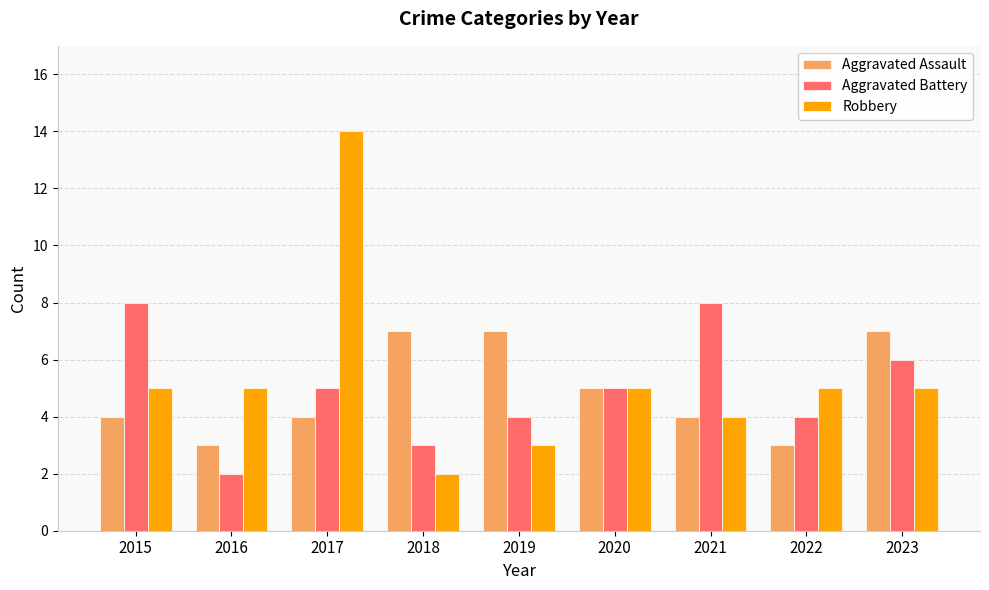

What is the value of the Aggravated Assault bar at the 2nd from the left?

3